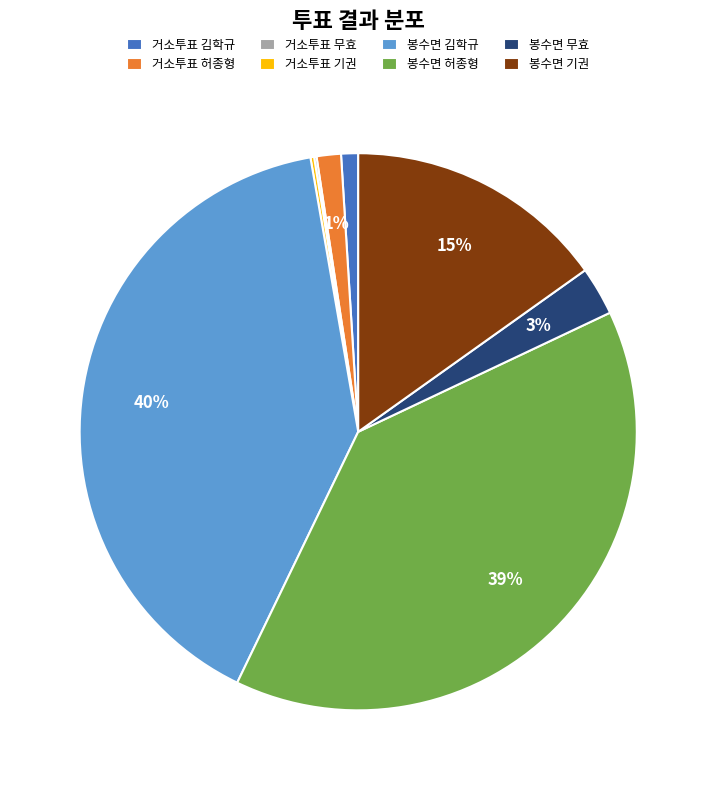

Between 거소투표 김학규 and 봉수면 허종형, which is larger?

봉수면 허종형